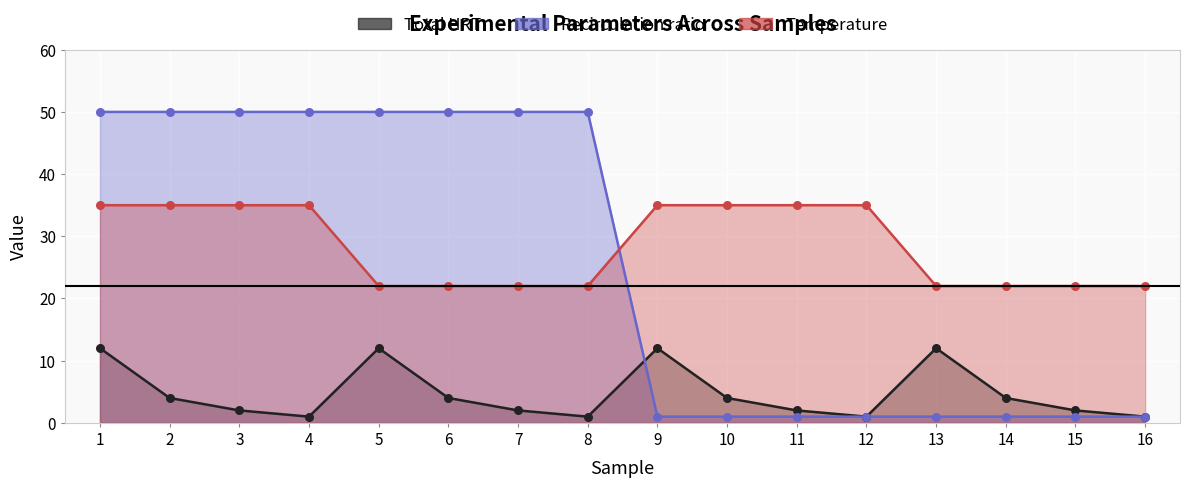

Which series has the largest total across all categories?

Temperature